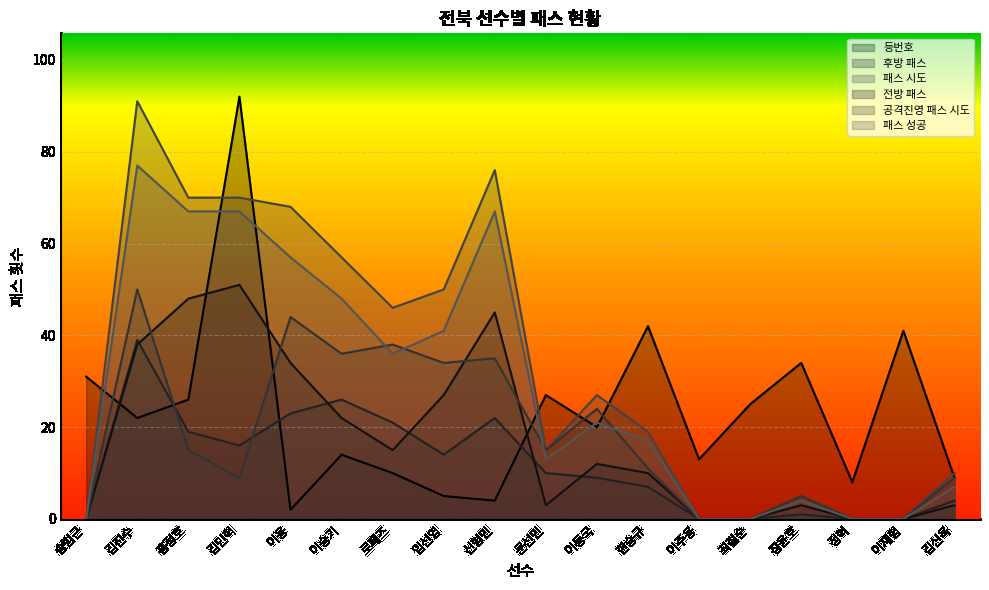

What is the spread (max minus min) of values at 문선민?

24